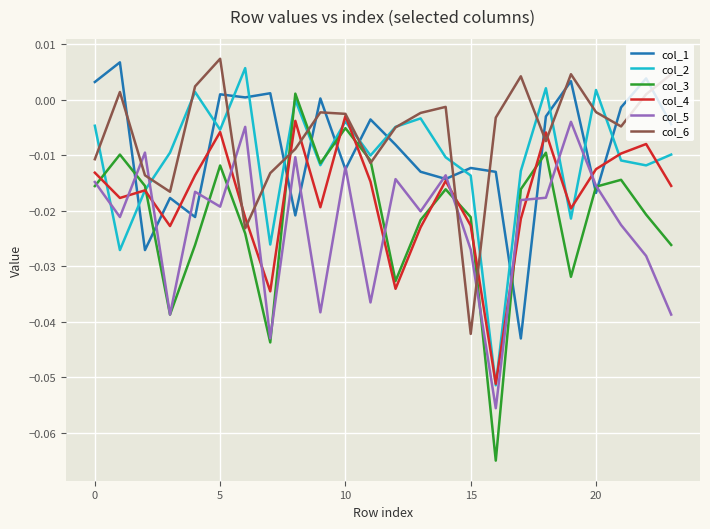

Does the chart display data point markers on the line(s)?

No